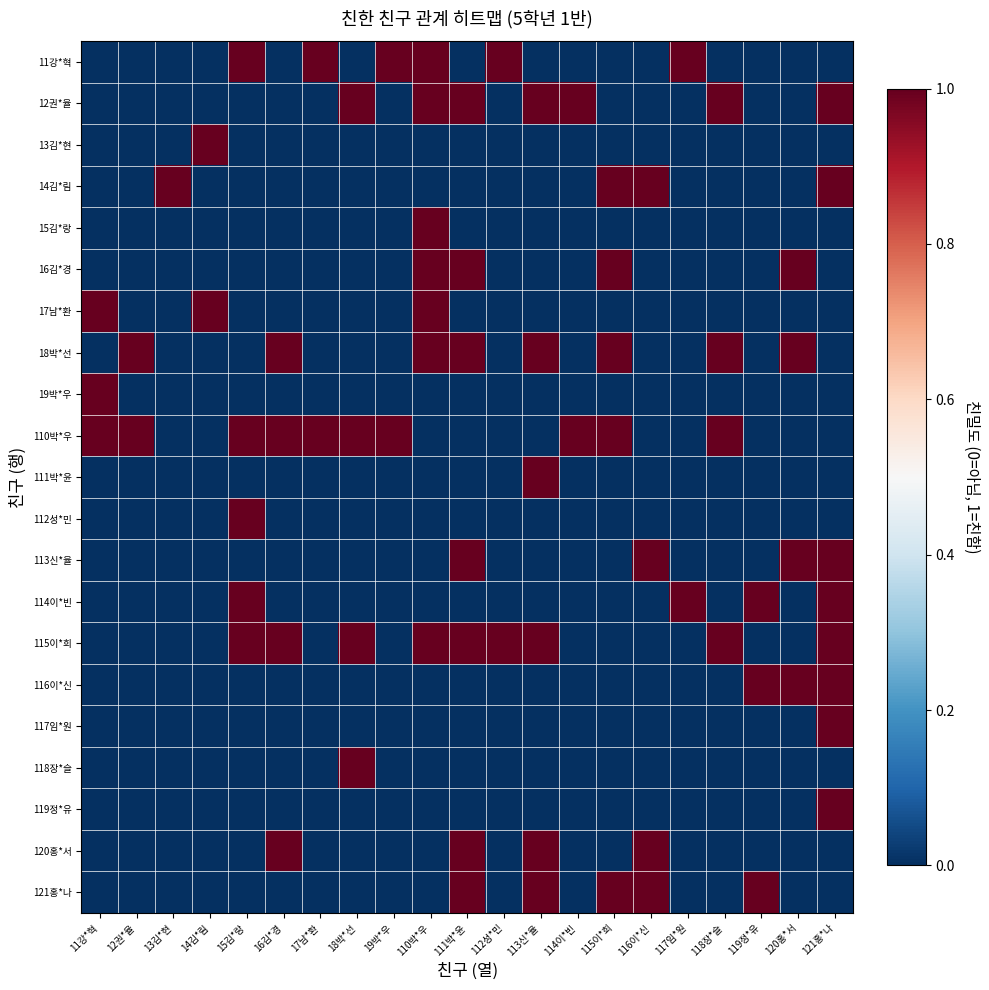

Reading left to right, transcribe all the data shown in this chart.

11강*혁: 11강*혁=0	12권*율=0	13김*현=0	14김*림=0	15김*랑=1	16김*경=0	17남*환=1	18박*선=0	19박*우=1	110박*우=1	111박*윤=0	112성*민=1	113신*율=0	114이*빈=0	115이*희=0	116이*신=0	117임*원=1	118장*슬=0	119정*유=0	120홍*서=0	121홍*나=0
12권*율: 11강*혁=0	12권*율=0	13김*현=0	14김*림=0	15김*랑=0	16김*경=0	17남*환=0	18박*선=1	19박*우=0	110박*우=1	111박*윤=1	112성*민=0	113신*율=1	114이*빈=1	115이*희=0	116이*신=0	117임*원=0	118장*슬=1	119정*유=0	120홍*서=0	121홍*나=1
13김*현: 11강*혁=0	12권*율=0	13김*현=0	14김*림=1	15김*랑=0	16김*경=0	17남*환=0	18박*선=0	19박*우=0	110박*우=0	111박*윤=0	112성*민=0	113신*율=0	114이*빈=0	115이*희=0	116이*신=0	117임*원=0	118장*슬=0	119정*유=0	120홍*서=0	121홍*나=0
14김*림: 11강*혁=0	12권*율=0	13김*현=1	14김*림=0	15김*랑=0	16김*경=0	17남*환=0	18박*선=0	19박*우=0	110박*우=0	111박*윤=0	112성*민=0	113신*율=0	114이*빈=0	115이*희=1	116이*신=1	117임*원=0	118장*슬=0	119정*유=0	120홍*서=0	121홍*나=1
15김*랑: 11강*혁=0	12권*율=0	13김*현=0	14김*림=0	15김*랑=0	16김*경=0	17남*환=0	18박*선=0	19박*우=0	110박*우=1	111박*윤=0	112성*민=0	113신*율=0	114이*빈=0	115이*희=0	116이*신=0	117임*원=0	118장*슬=0	119정*유=0	120홍*서=0	121홍*나=0
16김*경: 11강*혁=0	12권*율=0	13김*현=0	14김*림=0	15김*랑=0	16김*경=0	17남*환=0	18박*선=0	19박*우=0	110박*우=1	111박*윤=1	112성*민=0	113신*율=0	114이*빈=0	115이*희=1	116이*신=0	117임*원=0	118장*슬=0	119정*유=0	120홍*서=1	121홍*나=0
17남*환: 11강*혁=1	12권*율=0	13김*현=0	14김*림=1	15김*랑=0	16김*경=0	17남*환=0	18박*선=0	19박*우=0	110박*우=1	111박*윤=0	112성*민=0	113신*율=0	114이*빈=0	115이*희=0	116이*신=0	117임*원=0	118장*슬=0	119정*유=0	120홍*서=0	121홍*나=0
18박*선: 11강*혁=0	12권*율=1	13김*현=0	14김*림=0	15김*랑=0	16김*경=1	17남*환=0	18박*선=0	19박*우=0	110박*우=1	111박*윤=1	112성*민=0	113신*율=1	114이*빈=0	115이*희=1	116이*신=0	117임*원=0	118장*슬=1	119정*유=0	120홍*서=1	121홍*나=0
19박*우: 11강*혁=1	12권*율=0	13김*현=0	14김*림=0	15김*랑=0	16김*경=0	17남*환=0	18박*선=0	19박*우=0	110박*우=0	111박*윤=0	112성*민=0	113신*율=0	114이*빈=0	115이*희=0	116이*신=0	117임*원=0	118장*슬=0	119정*유=0	120홍*서=0	121홍*나=0
110박*우: 11강*혁=1	12권*율=1	13김*현=0	14김*림=0	15김*랑=1	16김*경=1	17남*환=1	18박*선=1	19박*우=1	110박*우=0	111박*윤=0	112성*민=0	113신*율=0	114이*빈=1	115이*희=1	116이*신=0	117임*원=0	118장*슬=1	119정*유=0	120홍*서=0	121홍*나=0
111박*윤: 11강*혁=0	12권*율=0	13김*현=0	14김*림=0	15김*랑=0	16김*경=0	17남*환=0	18박*선=0	19박*우=0	110박*우=0	111박*윤=0	112성*민=0	113신*율=1	114이*빈=0	115이*희=0	116이*신=0	117임*원=0	118장*슬=0	119정*유=0	120홍*서=0	121홍*나=0
112성*민: 11강*혁=0	12권*율=0	13김*현=0	14김*림=0	15김*랑=1	16김*경=0	17남*환=0	18박*선=0	19박*우=0	110박*우=0	111박*윤=0	112성*민=0	113신*율=0	114이*빈=0	115이*희=0	116이*신=0	117임*원=0	118장*슬=0	119정*유=0	120홍*서=0	121홍*나=0
113신*율: 11강*혁=0	12권*율=0	13김*현=0	14김*림=0	15김*랑=0	16김*경=0	17남*환=0	18박*선=0	19박*우=0	110박*우=0	111박*윤=1	112성*민=0	113신*율=0	114이*빈=0	115이*희=0	116이*신=1	117임*원=0	118장*슬=0	119정*유=0	120홍*서=1	121홍*나=1
114이*빈: 11강*혁=0	12권*율=0	13김*현=0	14김*림=0	15김*랑=1	16김*경=0	17남*환=0	18박*선=0	19박*우=0	110박*우=0	111박*윤=0	112성*민=0	113신*율=0	114이*빈=0	115이*희=0	116이*신=0	117임*원=1	118장*슬=0	119정*유=1	120홍*서=0	121홍*나=1
115이*희: 11강*혁=0	12권*율=0	13김*현=0	14김*림=0	15김*랑=1	16김*경=1	17남*환=0	18박*선=1	19박*우=0	110박*우=1	111박*윤=1	112성*민=1	113신*율=1	114이*빈=0	115이*희=0	116이*신=0	117임*원=0	118장*슬=1	119정*유=0	120홍*서=0	121홍*나=1
116이*신: 11강*혁=0	12권*율=0	13김*현=0	14김*림=0	15김*랑=0	16김*경=0	17남*환=0	18박*선=0	19박*우=0	110박*우=0	111박*윤=0	112성*민=0	113신*율=0	114이*빈=0	115이*희=0	116이*신=0	117임*원=0	118장*슬=0	119정*유=1	120홍*서=1	121홍*나=1
117임*원: 11강*혁=0	12권*율=0	13김*현=0	14김*림=0	15김*랑=0	16김*경=0	17남*환=0	18박*선=0	19박*우=0	110박*우=0	111박*윤=0	112성*민=0	113신*율=0	114이*빈=0	115이*희=0	116이*신=0	117임*원=0	118장*슬=0	119정*유=0	120홍*서=0	121홍*나=1
118장*슬: 11강*혁=0	12권*율=0	13김*현=0	14김*림=0	15김*랑=0	16김*경=0	17남*환=0	18박*선=1	19박*우=0	110박*우=0	111박*윤=0	112성*민=0	113신*율=0	114이*빈=0	115이*희=0	116이*신=0	117임*원=0	118장*슬=0	119정*유=0	120홍*서=0	121홍*나=0
119정*유: 11강*혁=0	12권*율=0	13김*현=0	14김*림=0	15김*랑=0	16김*경=0	17남*환=0	18박*선=0	19박*우=0	110박*우=0	111박*윤=0	112성*민=0	113신*율=0	114이*빈=0	115이*희=0	116이*신=0	117임*원=0	118장*슬=0	119정*유=0	120홍*서=0	121홍*나=1
120홍*서: 11강*혁=0	12권*율=0	13김*현=0	14김*림=0	15김*랑=0	16김*경=1	17남*환=0	18박*선=0	19박*우=0	110박*우=0	111박*윤=1	112성*민=0	113신*율=1	114이*빈=0	115이*희=0	116이*신=1	117임*원=0	118장*슬=0	119정*유=0	120홍*서=0	121홍*나=0
121홍*나: 11강*혁=0	12권*율=0	13김*현=0	14김*림=0	15김*랑=0	16김*경=0	17남*환=0	18박*선=0	19박*우=0	110박*우=0	111박*윤=1	112성*민=0	113신*율=1	114이*빈=0	115이*희=1	116이*신=1	117임*원=0	118장*슬=0	119정*유=1	120홍*서=0	121홍*나=0